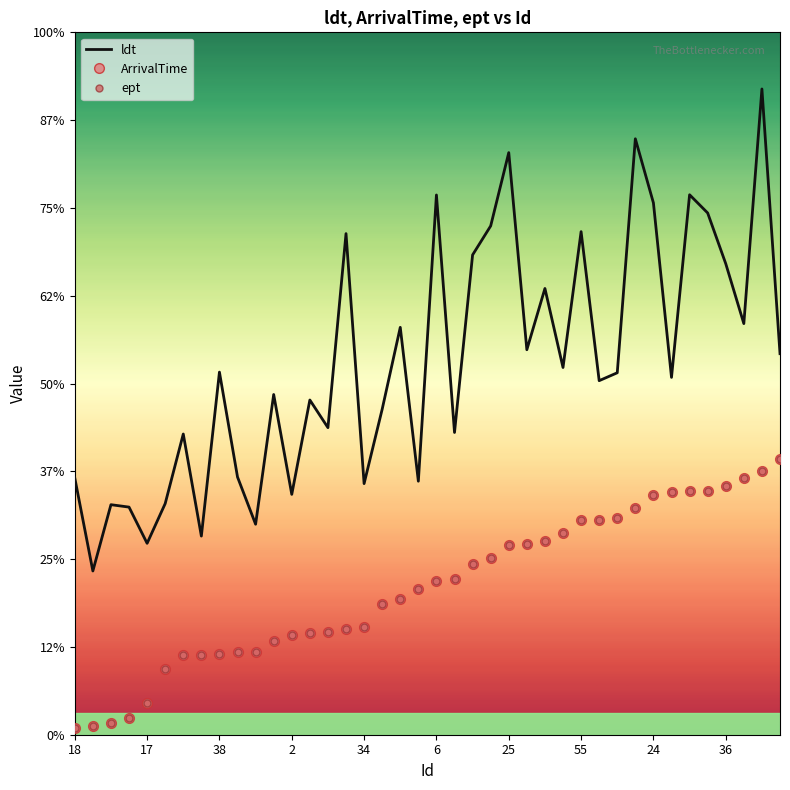

What are all the series names shown in the legend?

ldt, ArrivalTime, ept